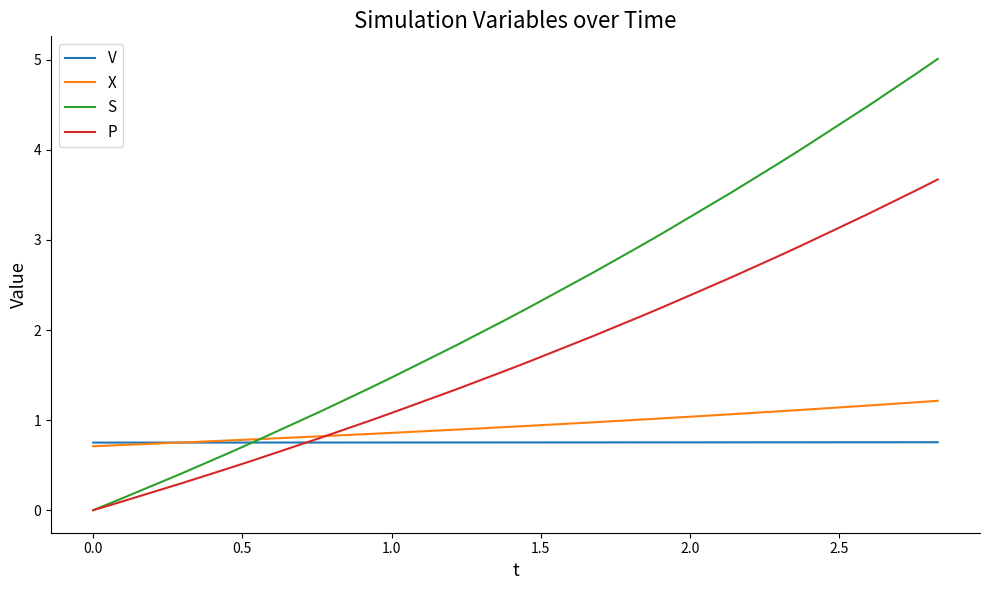

Which series has the largest total across all categories?

S